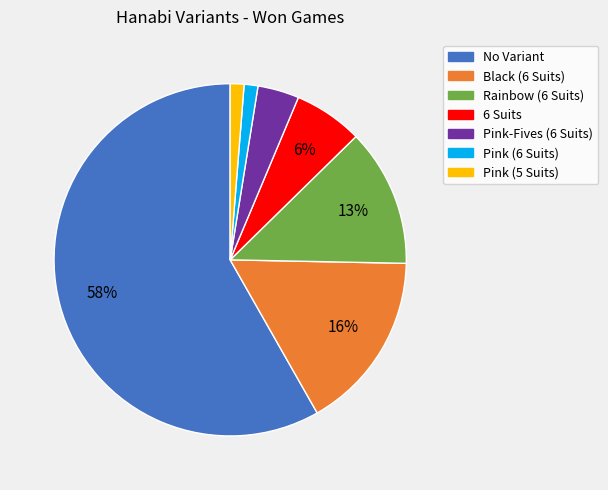

Which category has the biggest portion of the pie?

No Variant